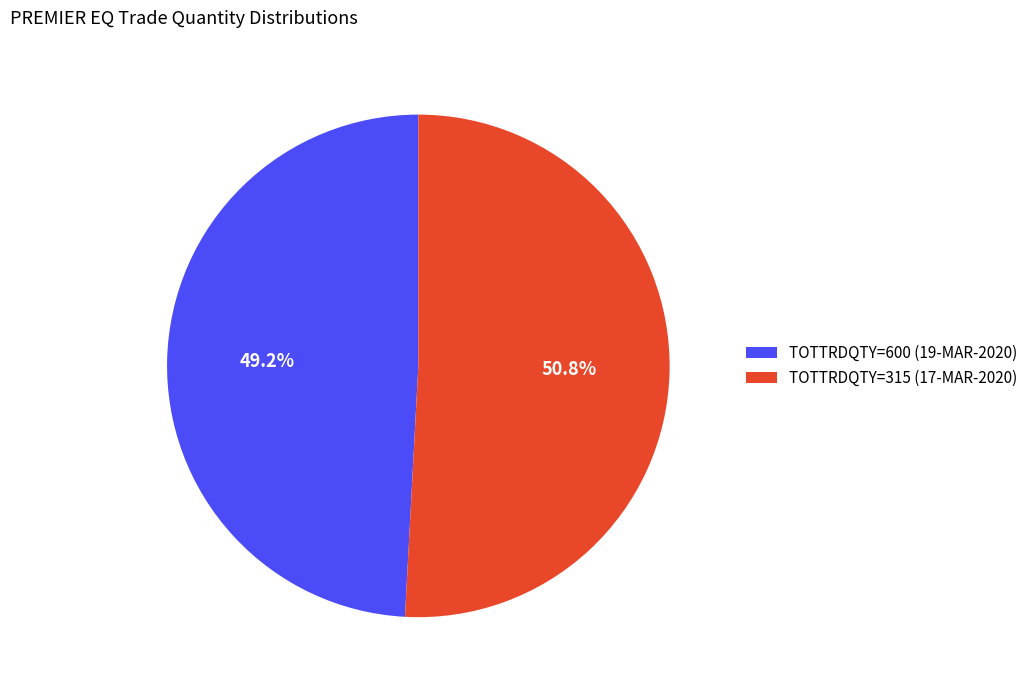

Which has a higher value, TOTTRDQTY=315 (17-MAR-2020) or TOTTRDQTY=600 (19-MAR-2020)?

TOTTRDQTY=315 (17-MAR-2020)